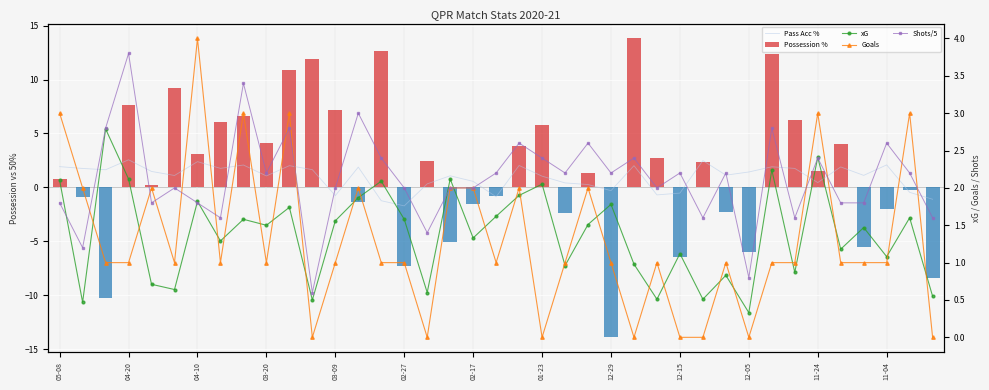

What position from the left is 03-09?

13